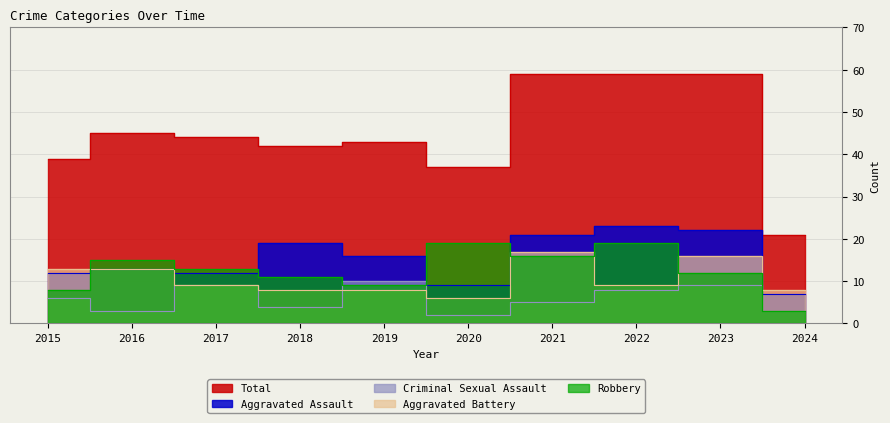

What is the difference between the maximum and second lowest values in the Aggravated Assault series?

14